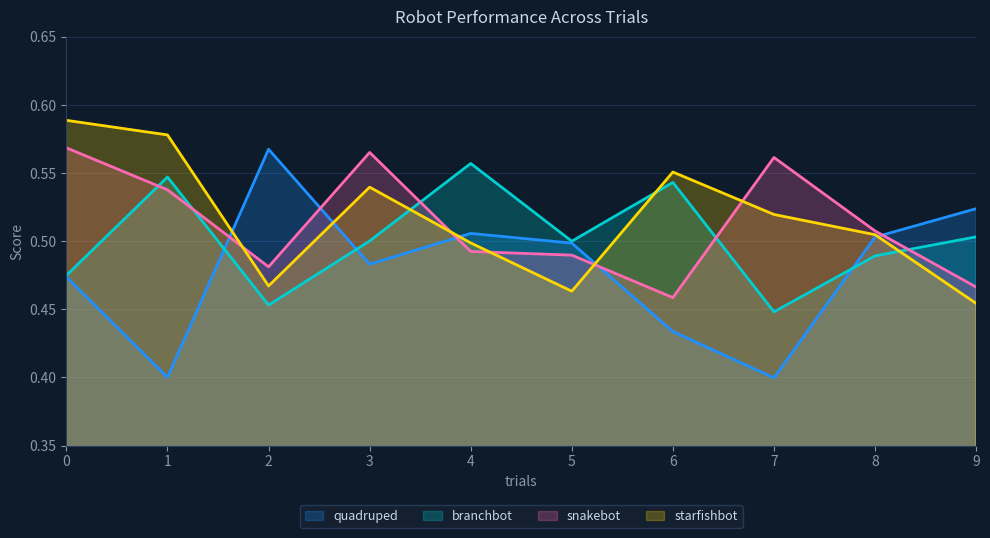

What is the value of the starfishbot point at the 3rd from the left?

0.5